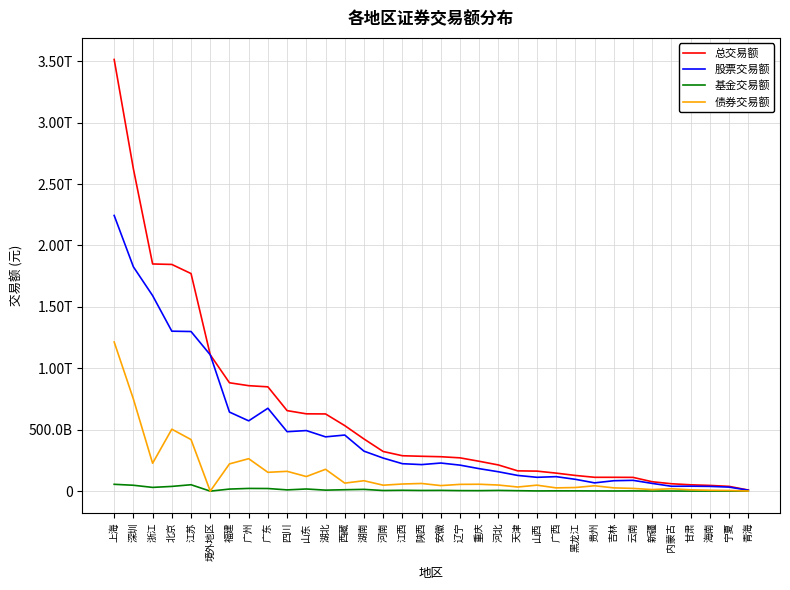

Reading left to right, extract all data points from this chart.

总交易额: 3513919363315.4	2623872012218.9	1849278800732.7	1845383083494.1	1771199643699.5	1109543789657.4	882153594575.4	858538669434.7	849077086712.2	655405966007.2	629321304496.4	628391006552.5	533356450489.0	424578258839.7	322645220359.8	288167381378.8	283770004012.1	280152295304.1	270965691304.0	242903392959.9	212935845735.4	165108094825.9	162926558824.7	146743580248.6	127763388109.1	112652538059.3	112641868683.9	111976646709.2	76449751944.3	60163541591.3	51645507333.2	46603408275.0	38831381298.3	8818718066.0
股票交易额: 2244076754004.2	1826079823343.8	1591756897366.9	1302098036775.6	1299367359745.1	1109543789657.4	643595216052.8	572291966302.9	674678055765.8	483920121513.3	493047006572.7	441887127588.0	456580922998.0	325481899932.6	269140579030.6	223297106621.2	216058115632.4	228772219501.4	211656373298.2	182896715424.9	157610096185.0	127848245720.4	112619696862.1	117924424944.5	96187717607.6	67352289180.6	84743658980.8	87943468627.7	62941024162.5	39850655962.4	40359287901.5	38723107202.5	32870361520.7	7742108725.8
基金交易额: 55579361698.3	47853166856.1	30447815048.3	38497467083.7	52131442444.5	0.0	16855194162.7	22062607774.5	21267179911.4	10208400130.2	17441524124.2	8182802103.4	11413433324.6	14346740104.4	5096736676.1	6892713484.4	5371229215.8	6132979695.2	4222070160.5	3916108634.1	5729168982.6	3608765265.3	1685596287.9	2316215112.5	2113661000.8	1514513304.8	1351292233.6	1753089807.2	797481747.9	936291778.1	479654974.5	684288261.9	505665317.1	98504648.0
债券交易额: 1214083247612.9	749683018718.9	226922048317.5	504328309734.8	419700841509.9	0.0	221703184360.0	264184095357.3	153131851035.0	161277444363.7	118832773799.4	177861958061.1	65362094166.4	84749618802.6	48407904653.1	57977561273.2	62340659163.9	45247096107.6	55087247845.3	56090568900.8	49596580567.8	33651083840.2	48621265674.7	26502940191.6	29462009500.8	43785735573.8	26546917469.5	22280088274.2	12711246033.9	19376593850.8	10806564457.3	7196012810.6	5455354460.4	978104692.2